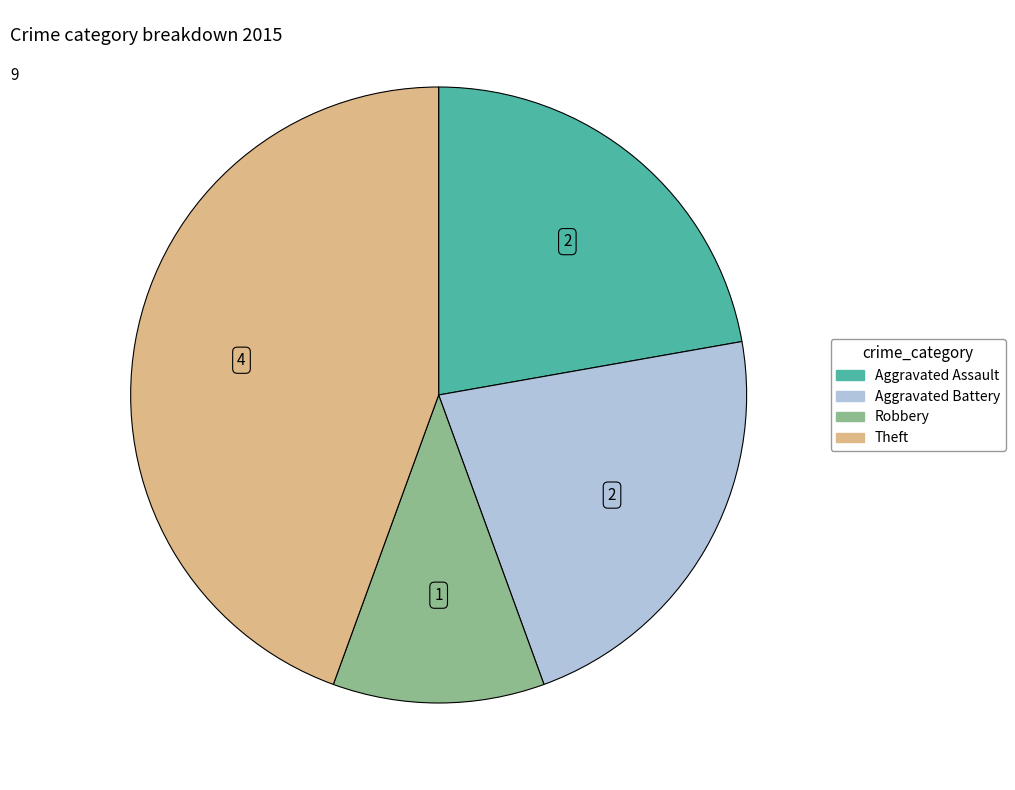

Does Robbery represent more than half of the total?

No